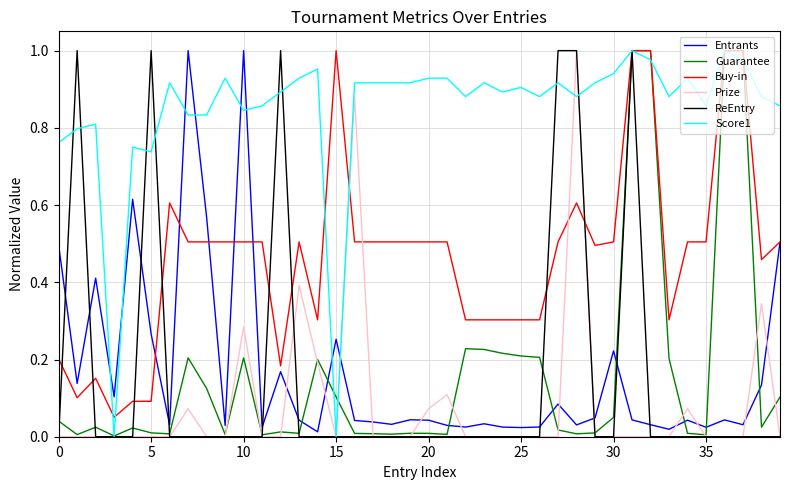

How many lines are shown in the chart?

6